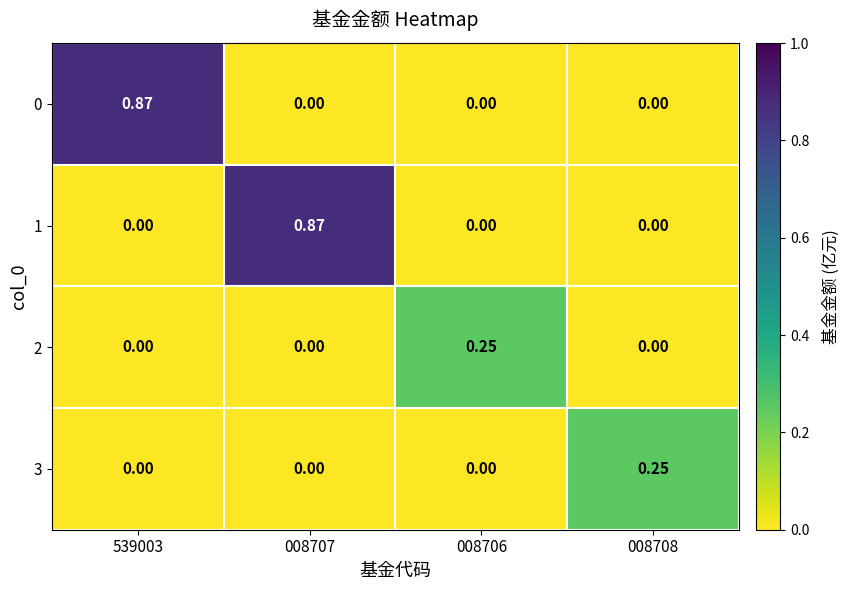

Count the number of categories in the chart.

4